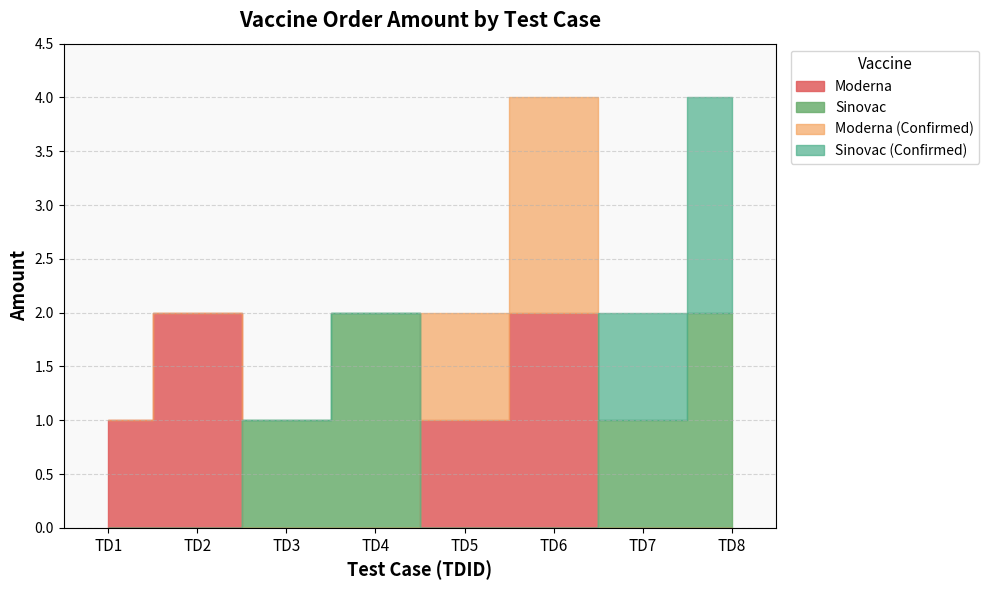

The value of Moderna at TD1 is 2. True or false?

False